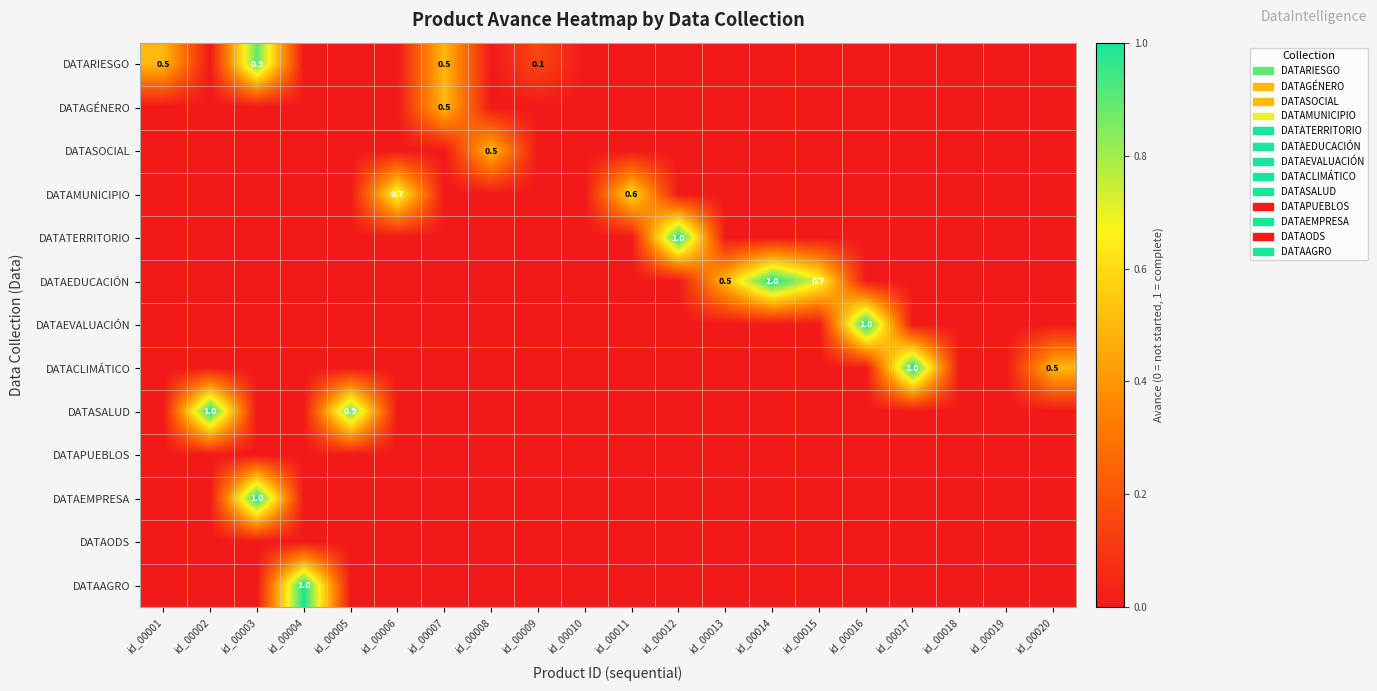

Is the value of DATATERRITORIO at id_00018 greater than the value of DATAODS at id_00019?

No